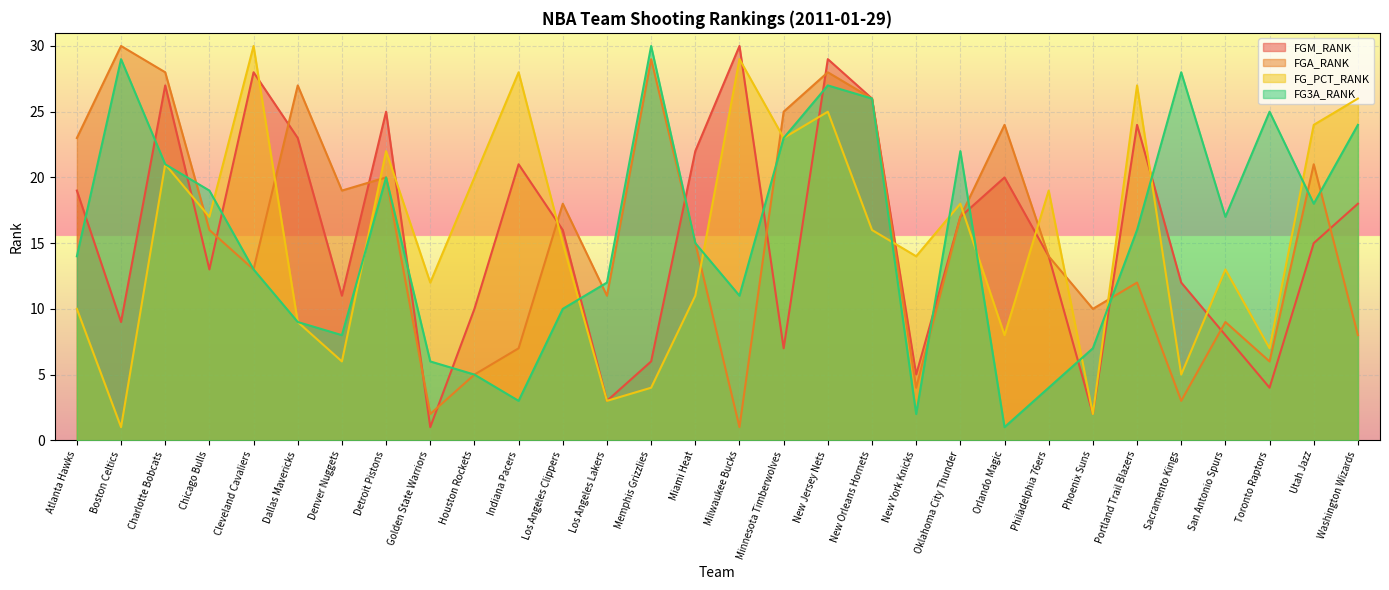

List the series in order of their peak value, highest first.

FGM_RANK, FGA_RANK, FG_PCT_RANK, FG3A_RANK